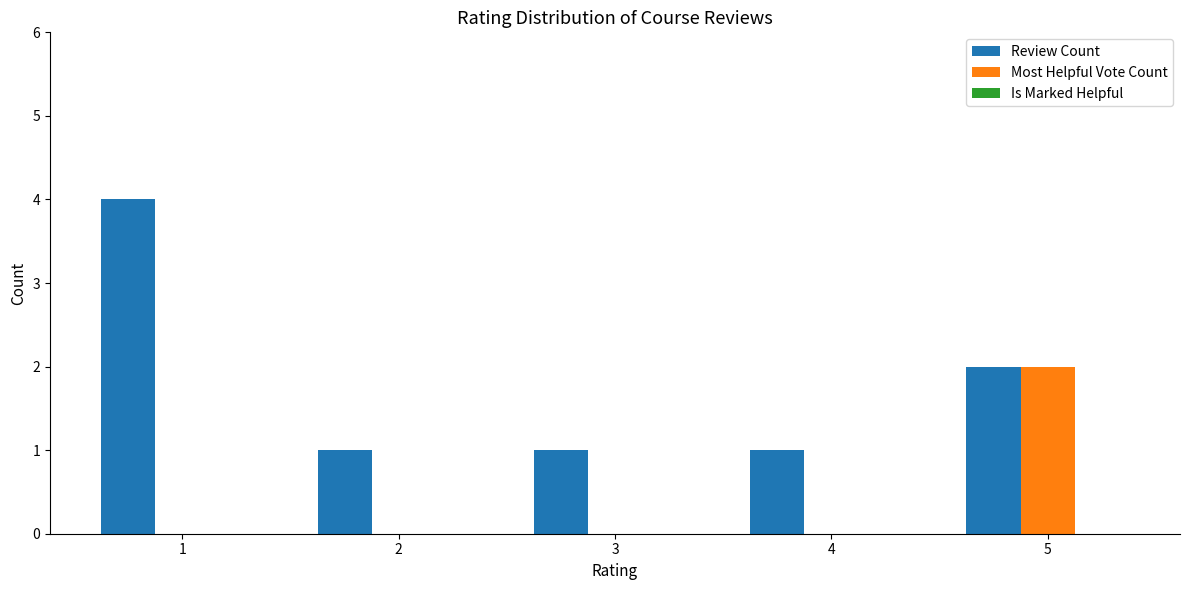

What is the greatest value displayed?

4